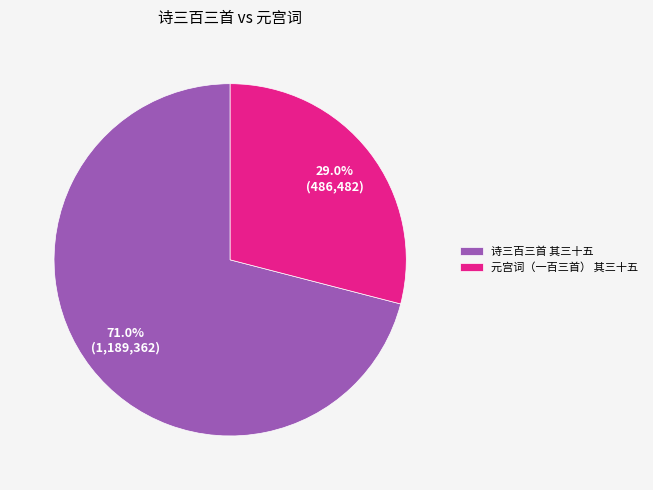

The 诗三百三首 其三十五 slice represents 71% of the pie. True or false?

True